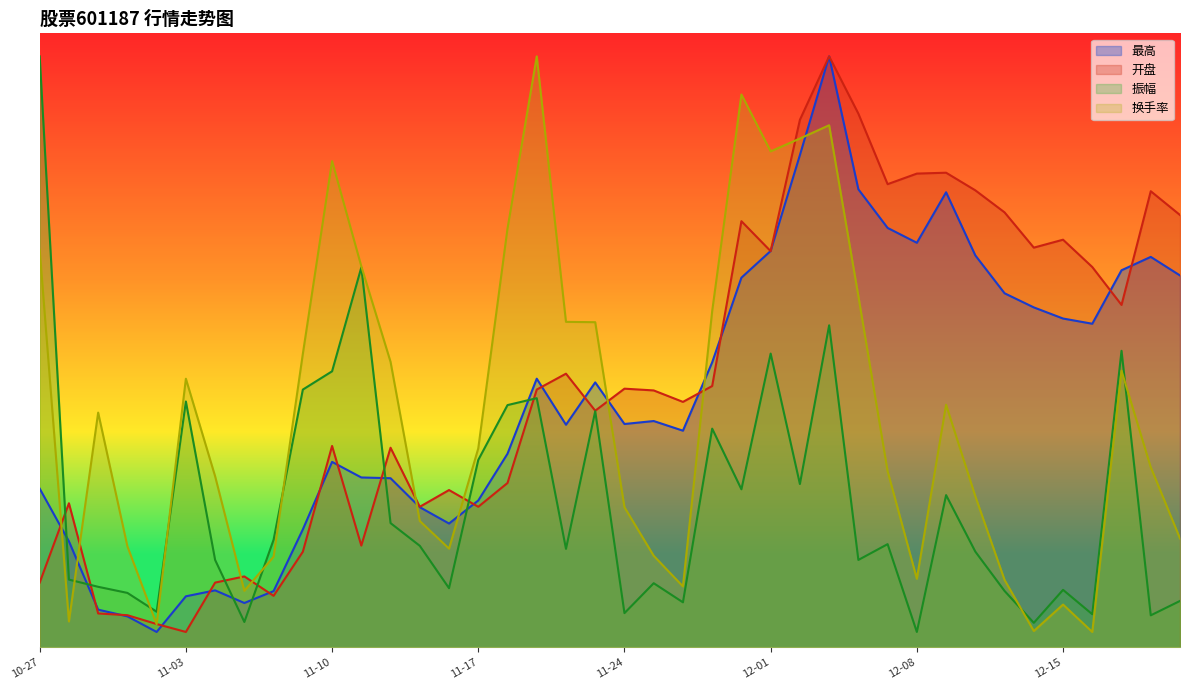

How many times do 换手率 and 最高 cross each other?

7